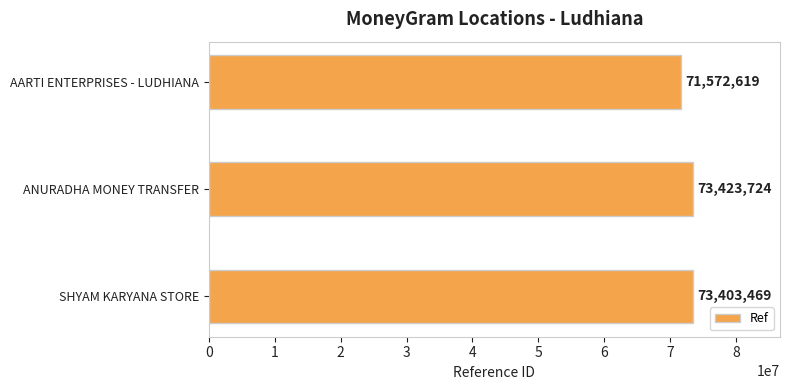

How many bars are there in total?

3